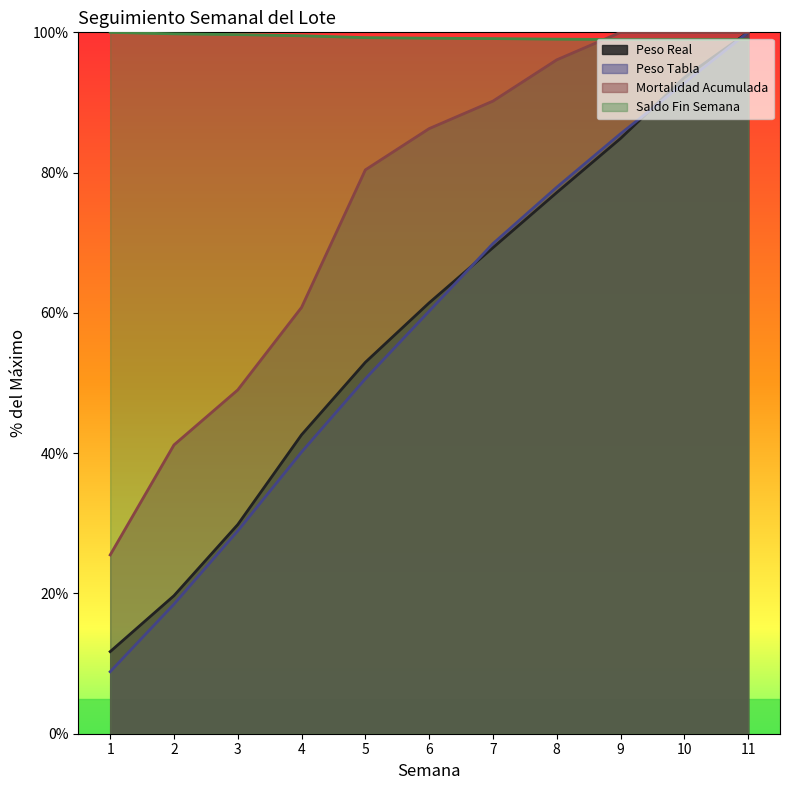

Which series has the largest total across all categories?

Saldo Fin Semana